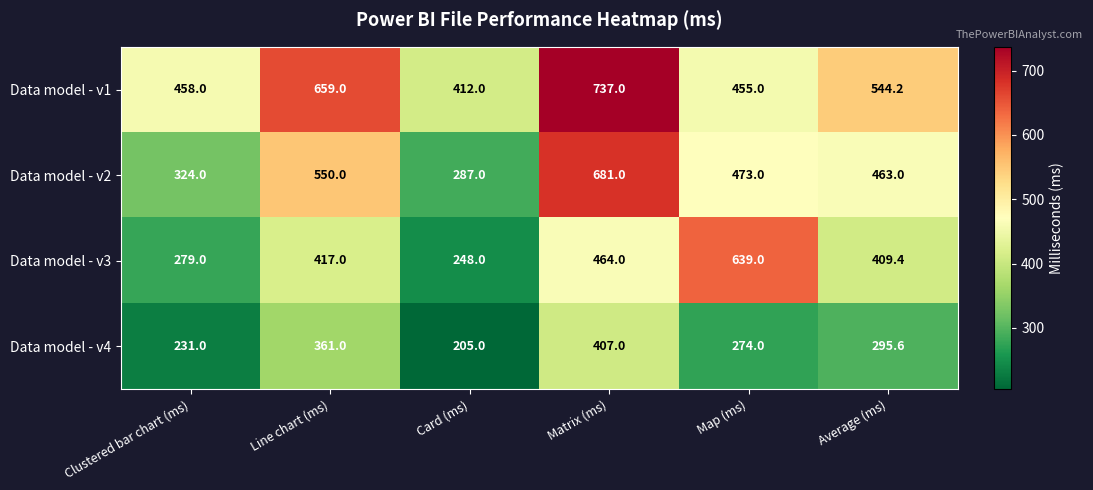

Reading left to right, extract all data points from this chart.

Data model - v1: Clustered bar chart (ms)=458.0	Line chart (ms)=659.0	Card (ms)=412.0	Matrix (ms)=737.0	Map (ms)=455.0	Average (ms)=544.2
Data model - v2: Clustered bar chart (ms)=324.0	Line chart (ms)=550.0	Card (ms)=287.0	Matrix (ms)=681.0	Map (ms)=473.0	Average (ms)=463.0
Data model - v3: Clustered bar chart (ms)=279.0	Line chart (ms)=417.0	Card (ms)=248.0	Matrix (ms)=464.0	Map (ms)=639.0	Average (ms)=409.4
Data model - v4: Clustered bar chart (ms)=231.0	Line chart (ms)=361.0	Card (ms)=205.0	Matrix (ms)=407.0	Map (ms)=274.0	Average (ms)=295.6